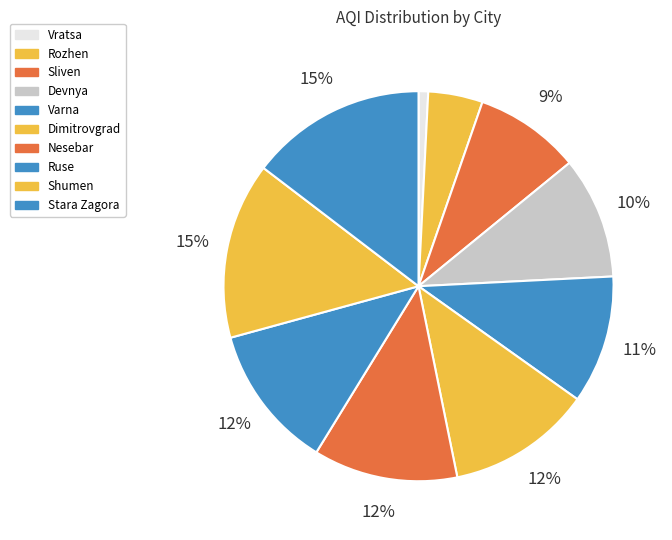

What percentage is NOT represented by Dimitrovgrad?

88.0%